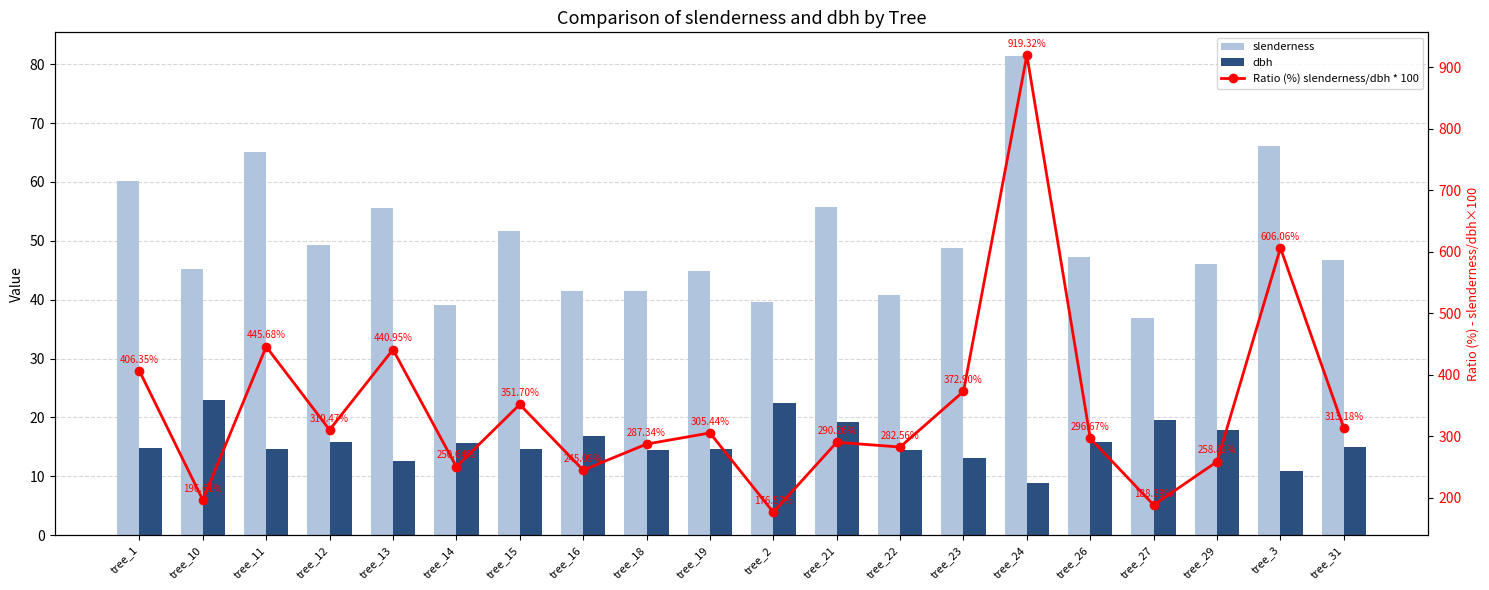

What is the difference between the maximum and minimum values in the slenderness series?

44.5